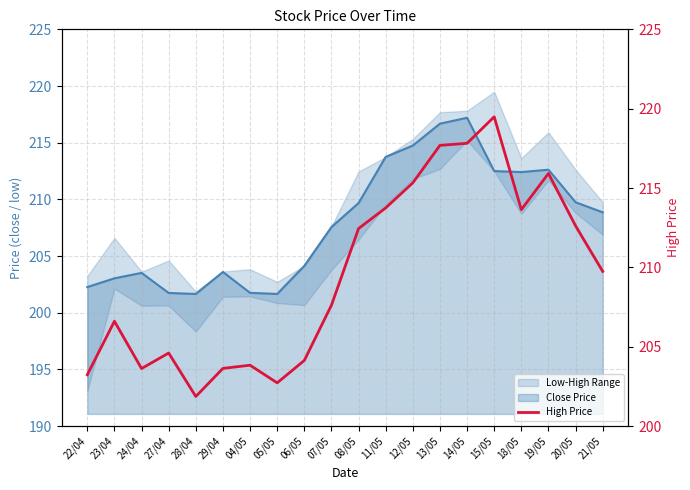

Reading right to left, list all the values displayed in this chart.

209.8	212.6	215.9	213.6	219.5	217.8	217.7	215.3	213.8	212.4	207.6	204.1	202.7	203.8	203.6	201.9	204.6	203.6	206.6	203.2